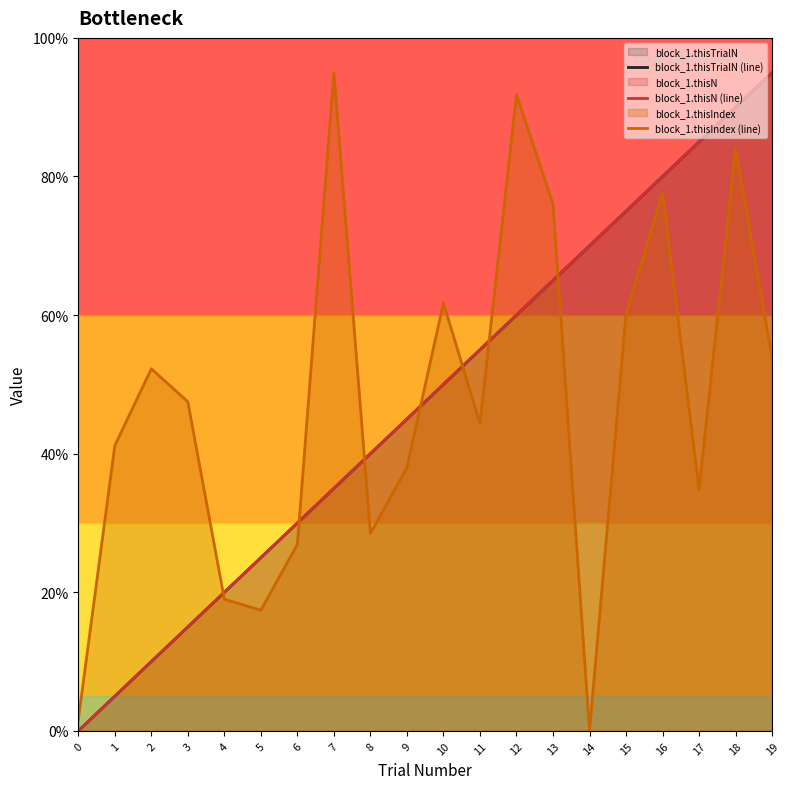

Is the value of block_1.thisN (line) at 5 greater than the value of block_1.thisTrialN (line) at 14?

No